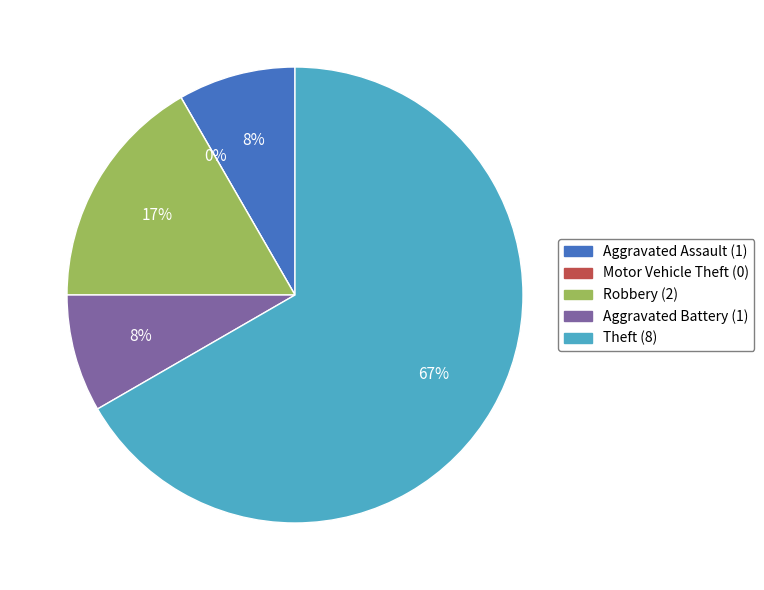

Which slice is the largest?

Theft